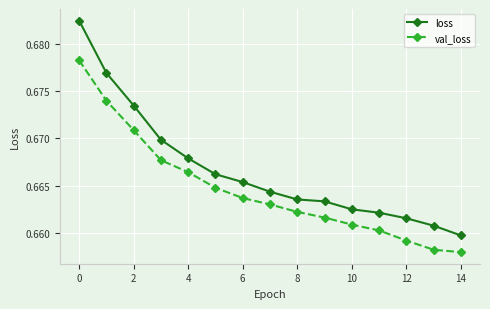

Count the loss values in the range 0 to 1.

15